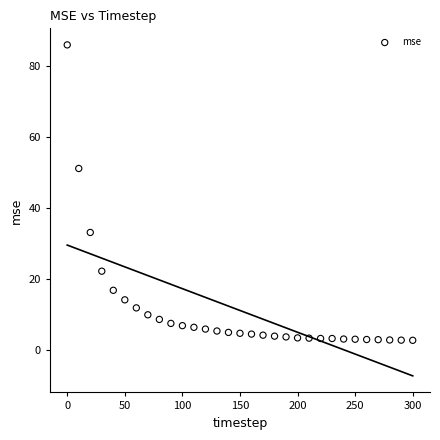

What Y value in the scatter plot is closest to 44?

51.2